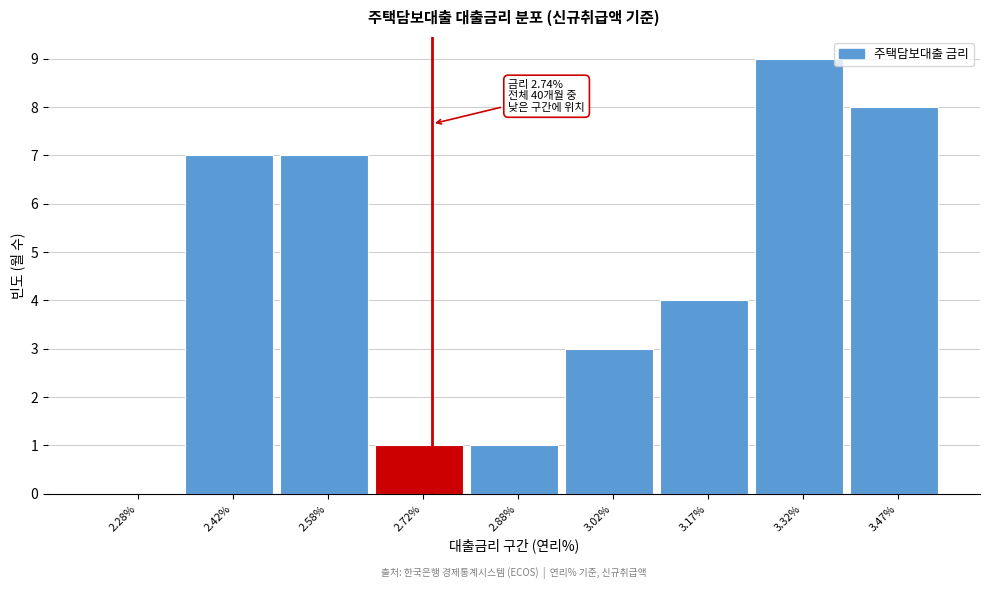

Which range on the x-axis has the tallest bar?

3.25 to 3.40